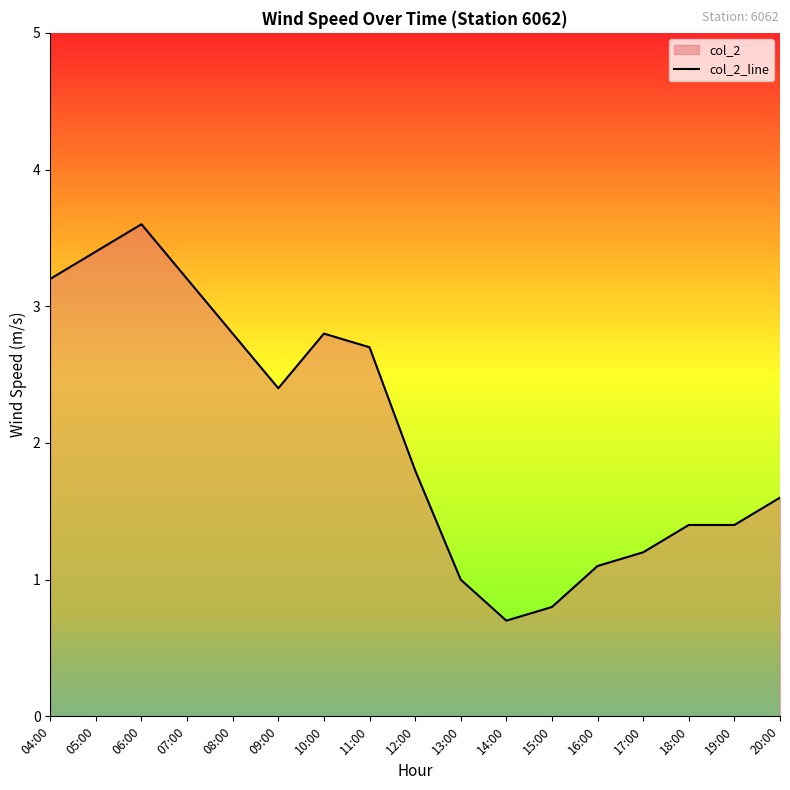

How many points are lower than both their immediate neighbors (excluding endpoints)?

2